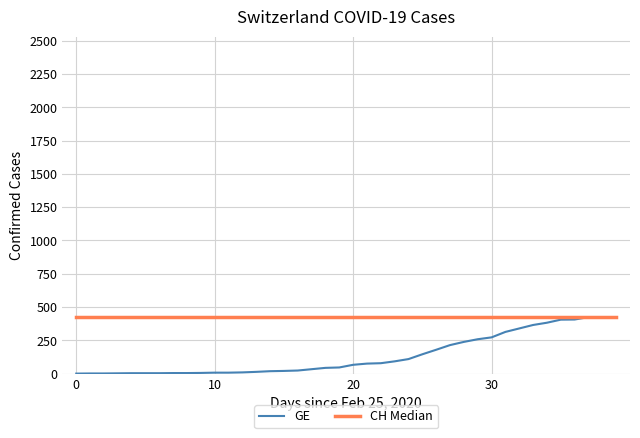

List the series in order of their overall mean, lowest first.

GE, CH Median